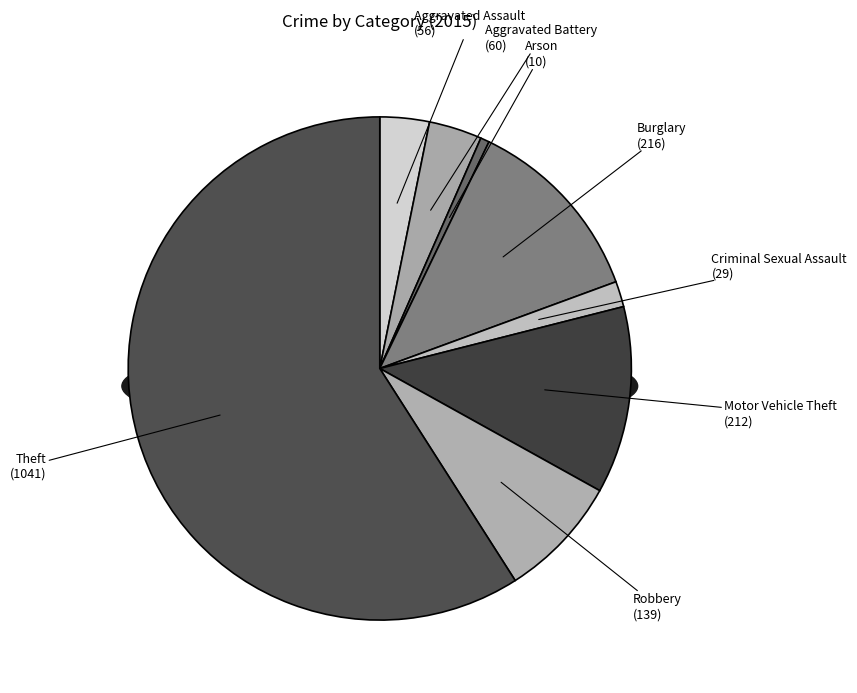

What percentage is the Arson slice, to the nearest percent?

1%